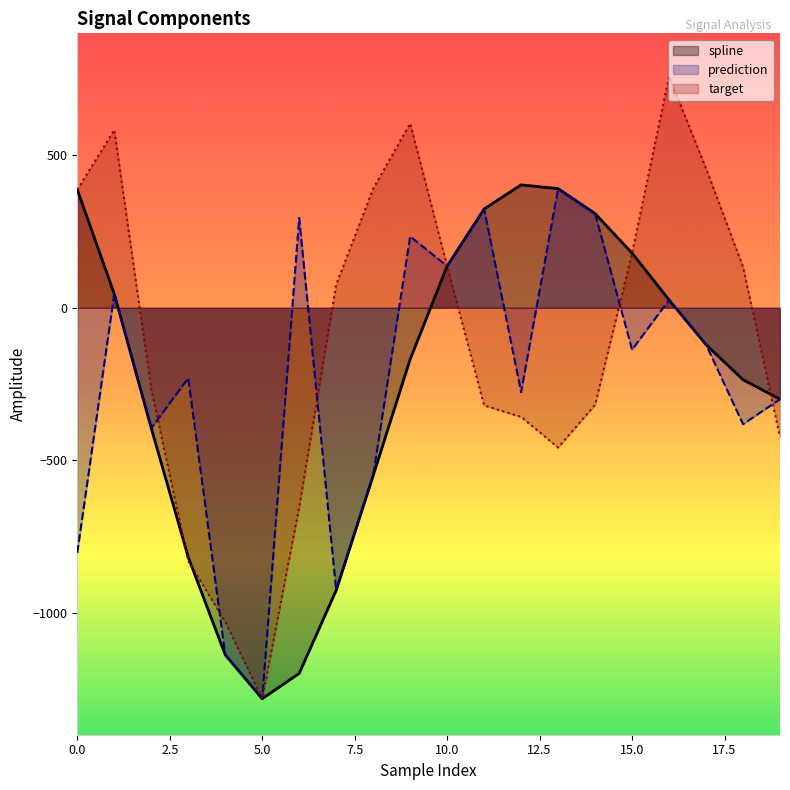

Is the value of prediction at 4 greater than the value of target at 5?

Yes